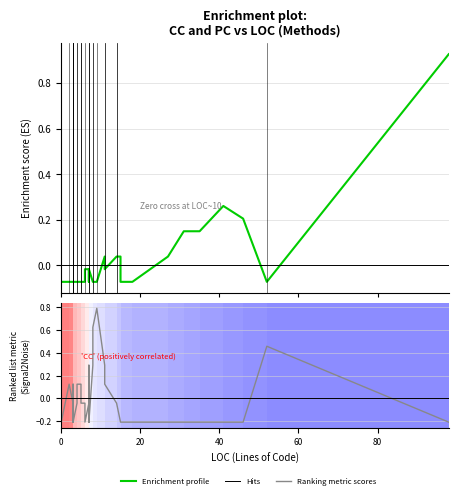

Which series ends up on top after the final intersection of CC profile and PC metric?

CC profile